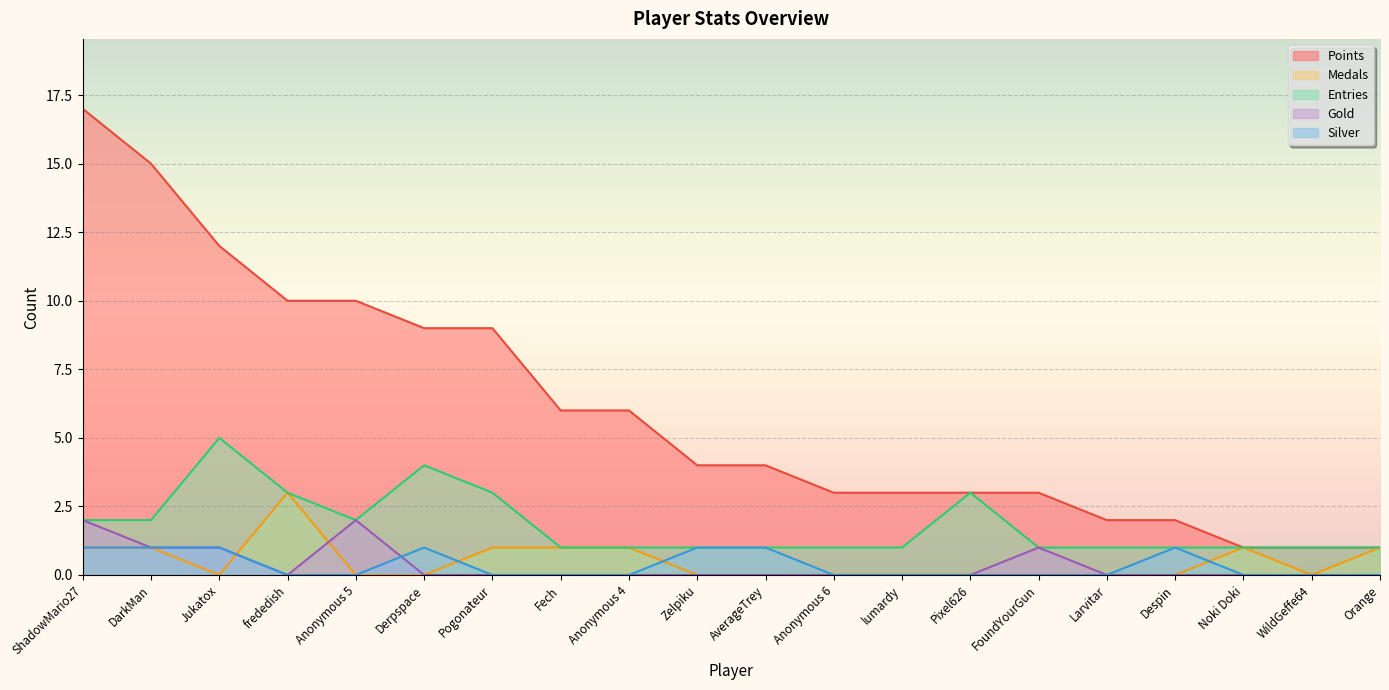

How many lines are shown in the chart?

5